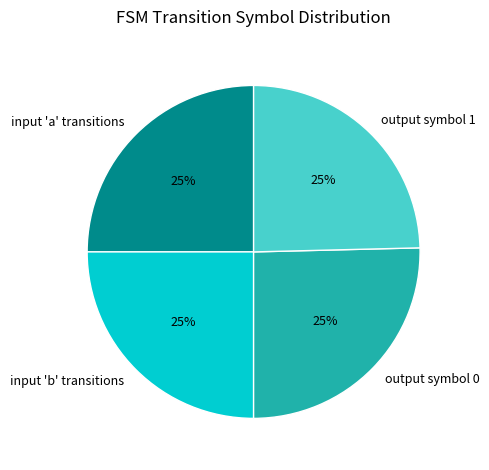

What is the ratio of the value at input 'b' transitions to the value at output symbol 0?

1.0